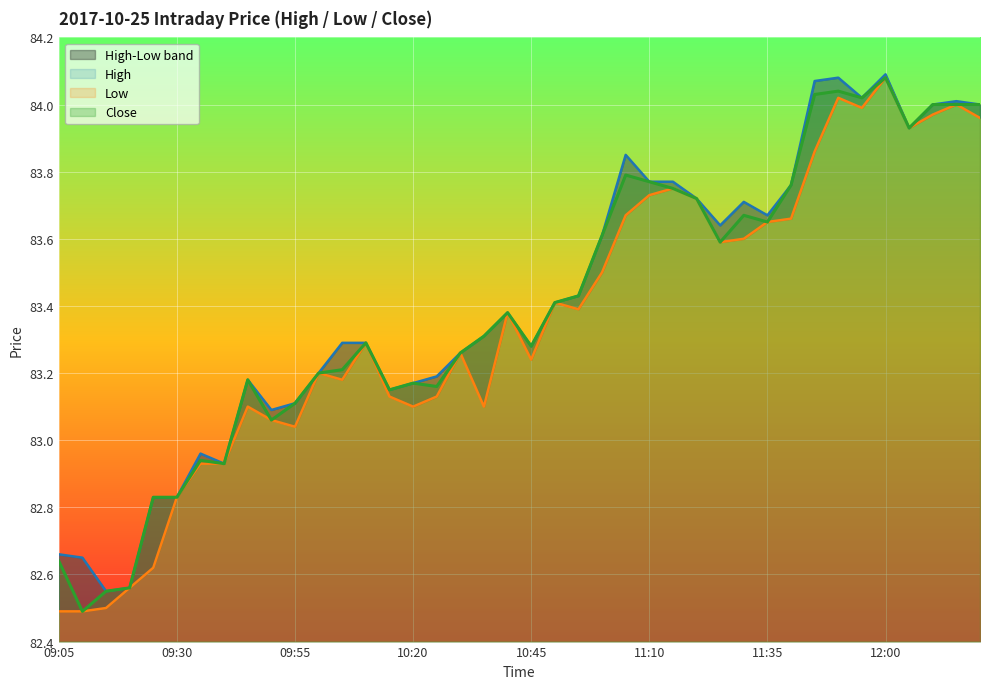

At which label is Low closest to 83?

09:55